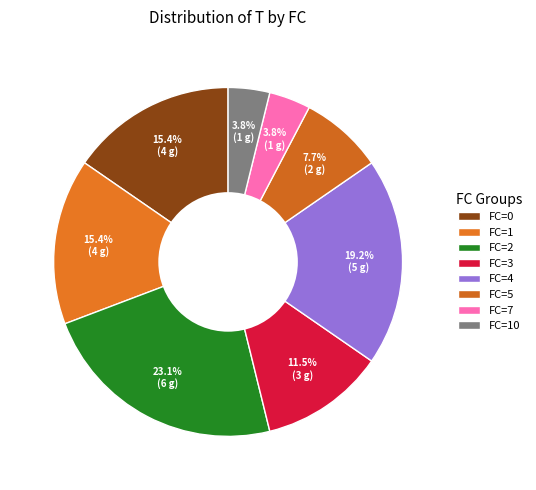

To the nearest percent, what is the average slice percentage?

12%